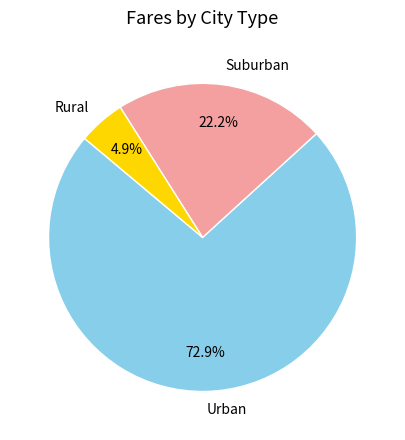

Rank the categories by value from highest to lowest.

Urban, Suburban, Rural